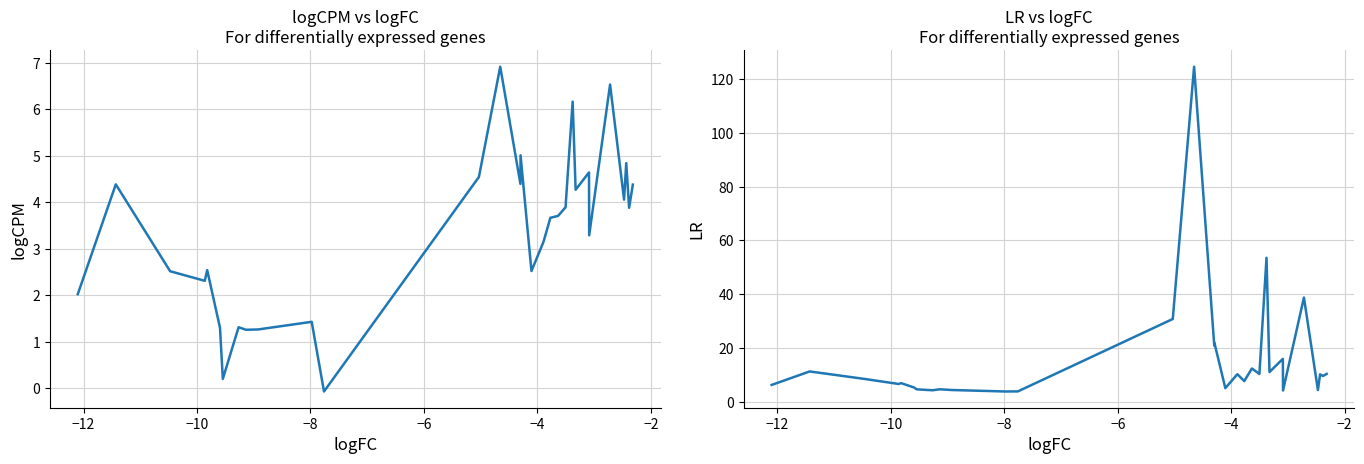

What is the average value of the LR series?

15.8